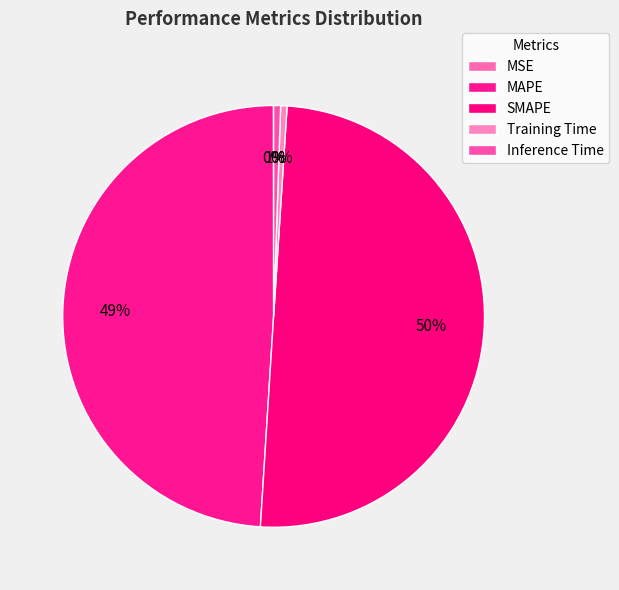

To the nearest percent, what is the combined percentage of Inference Time and SMAPE?

51%